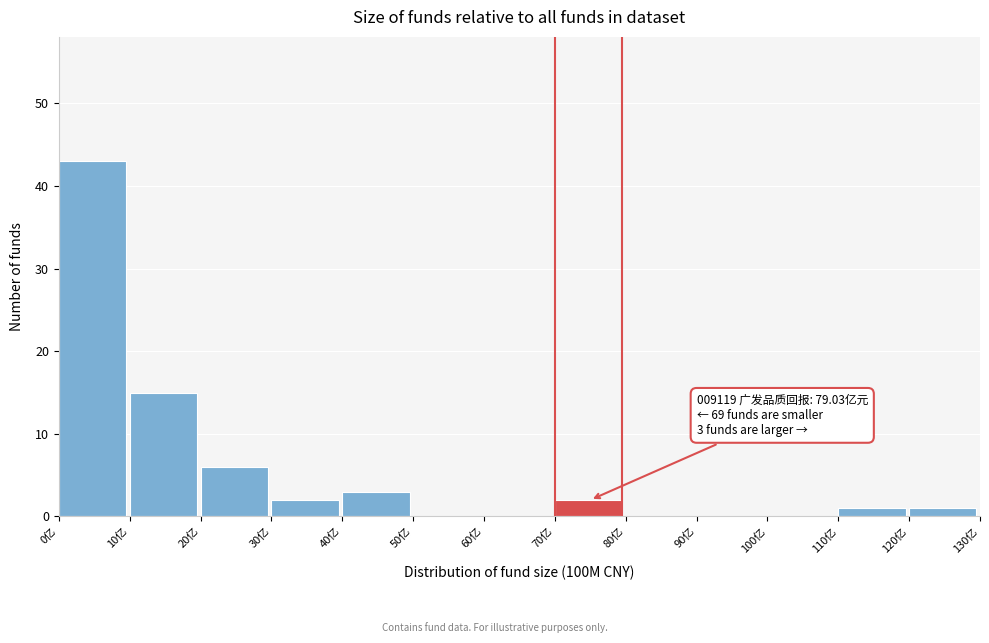

Over which range of the x-axis is the bar tallest?

0 to 10